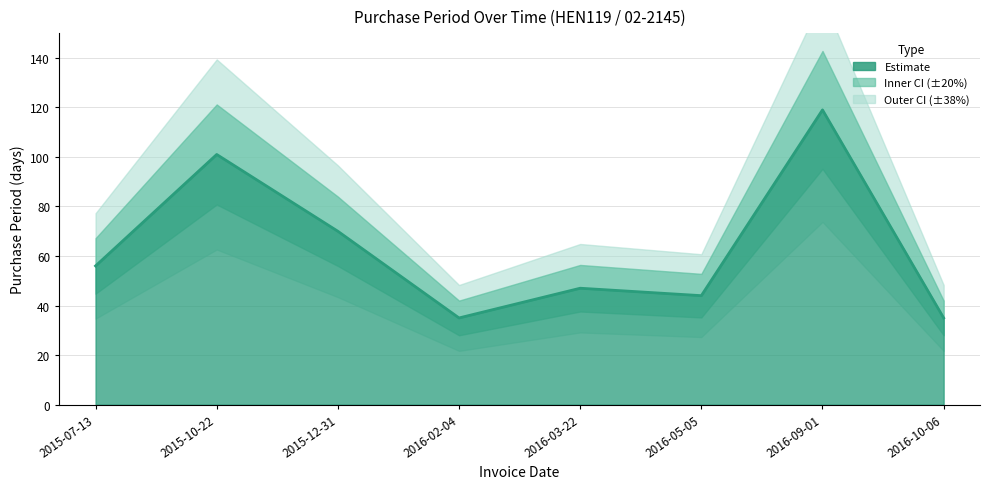

Where is the first local maximum?

2015-10-22